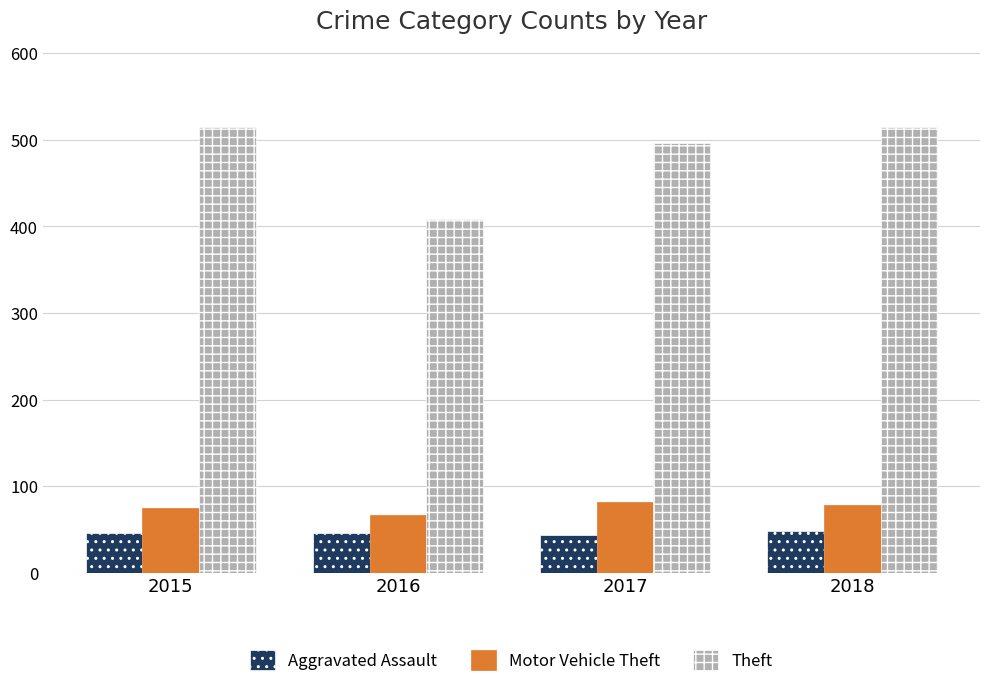

What is the maximum value shown in the chart?

515